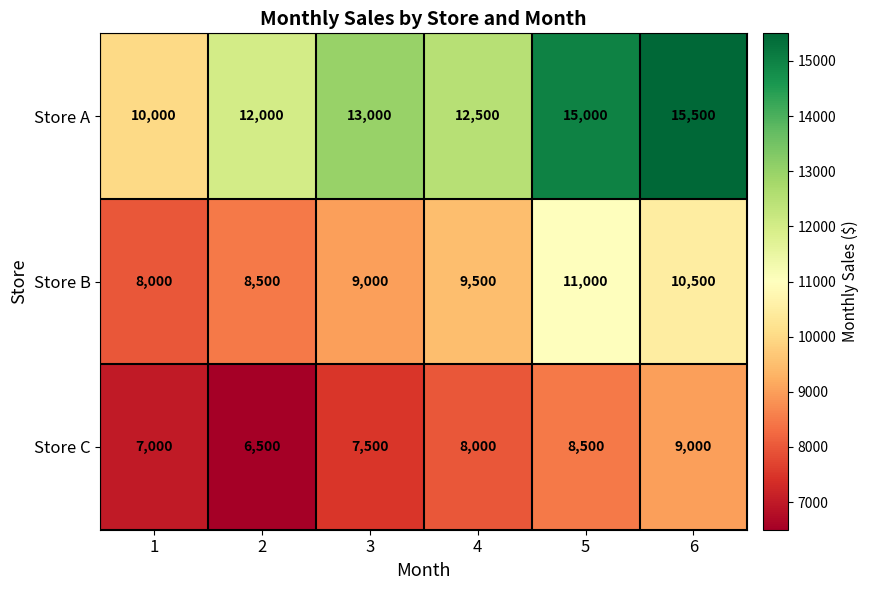

At how many categories does at least one series exceed 14982?

2